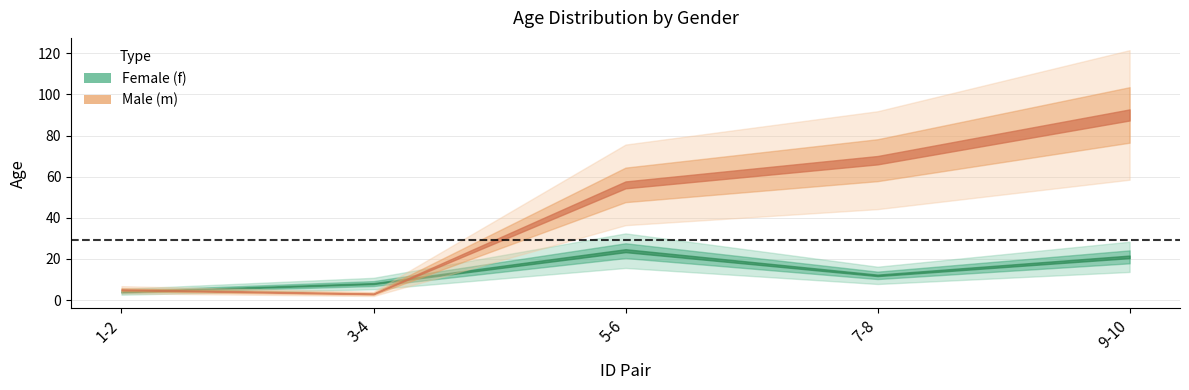

What is the difference between the highest and lowest values at 3-4?

5